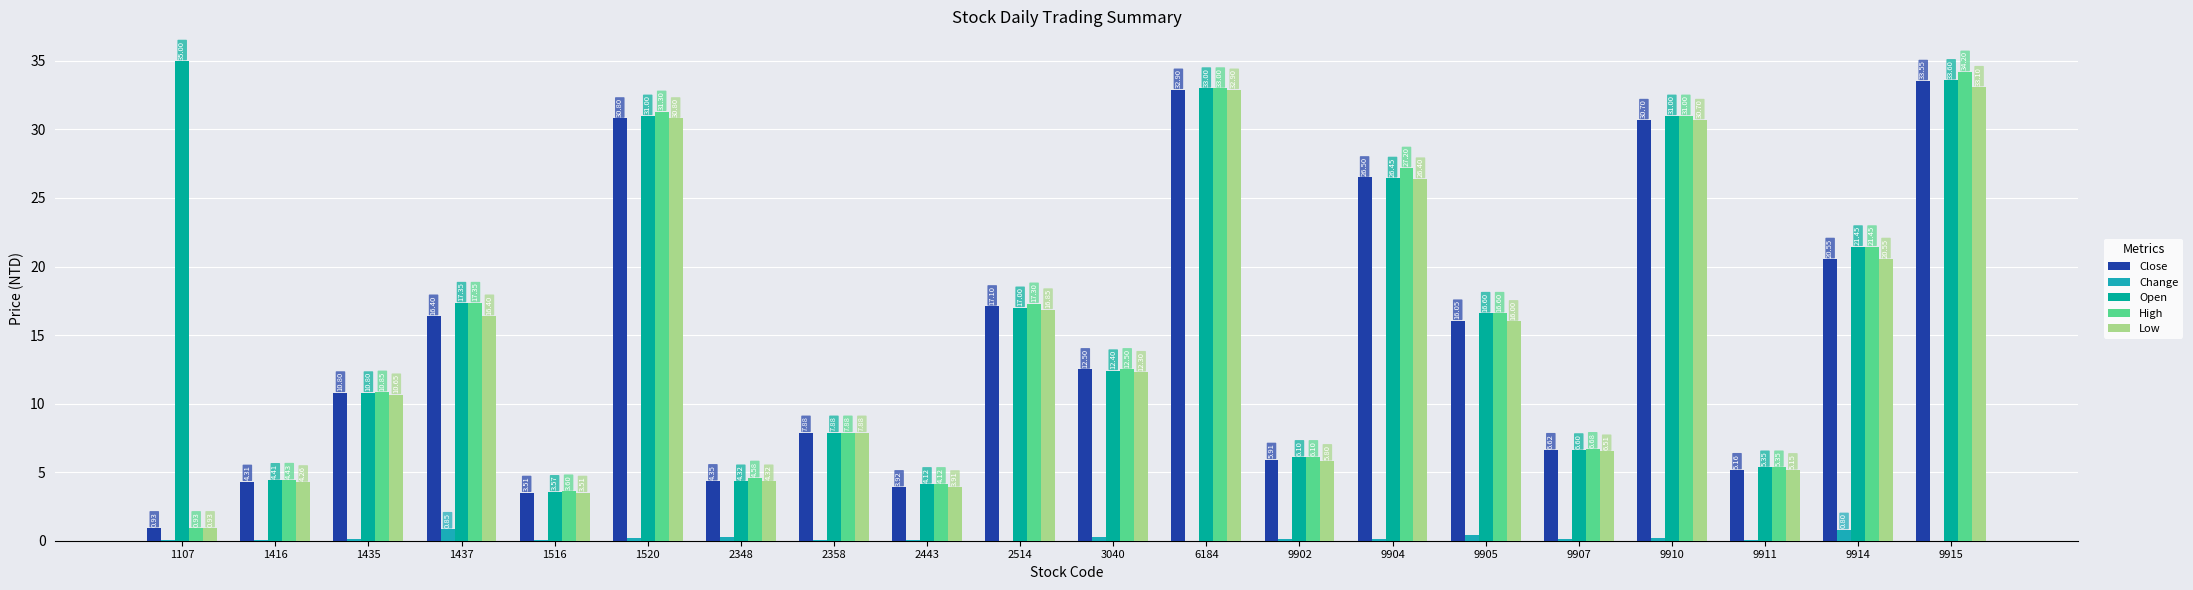

At which category does the chart reach its minimum across all series?

2514